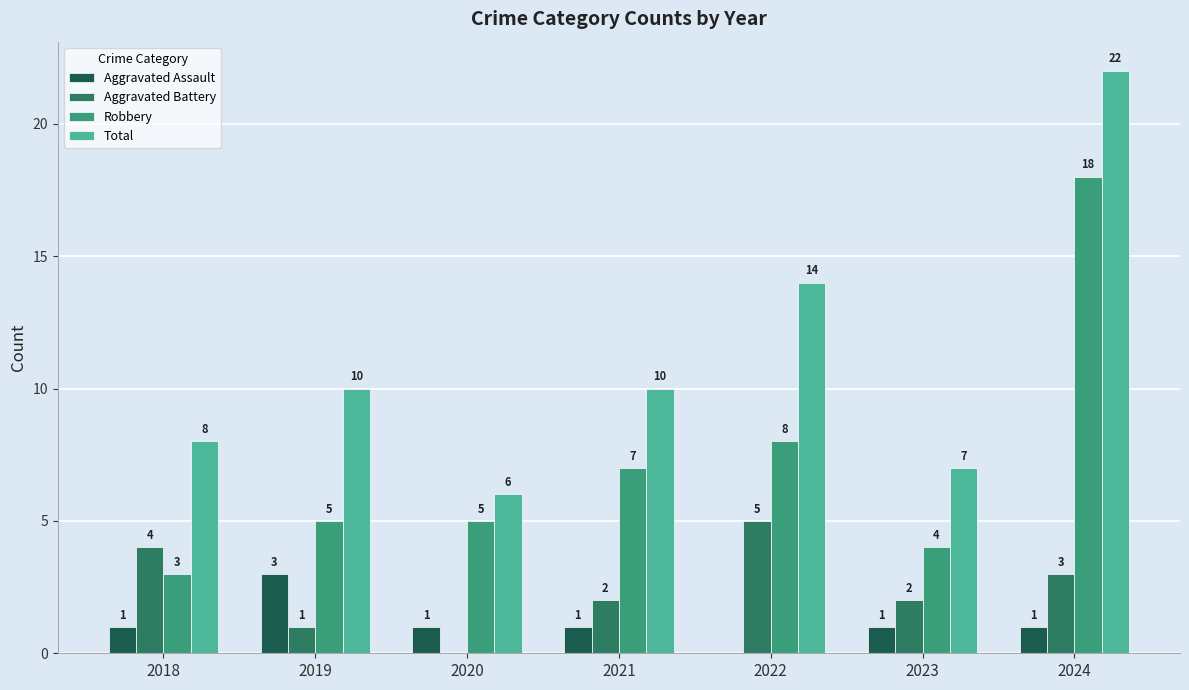

Which series has the largest total across all categories?

Total